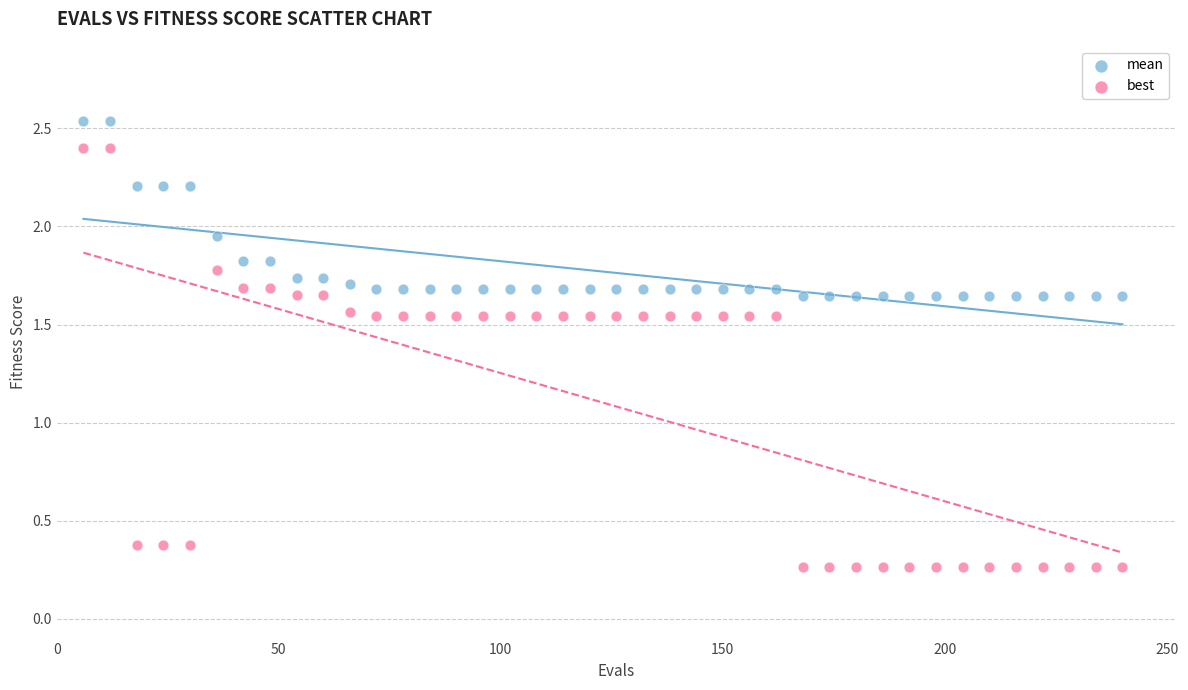

Across all data points, what is the range of X values (max minus min)?

234.0